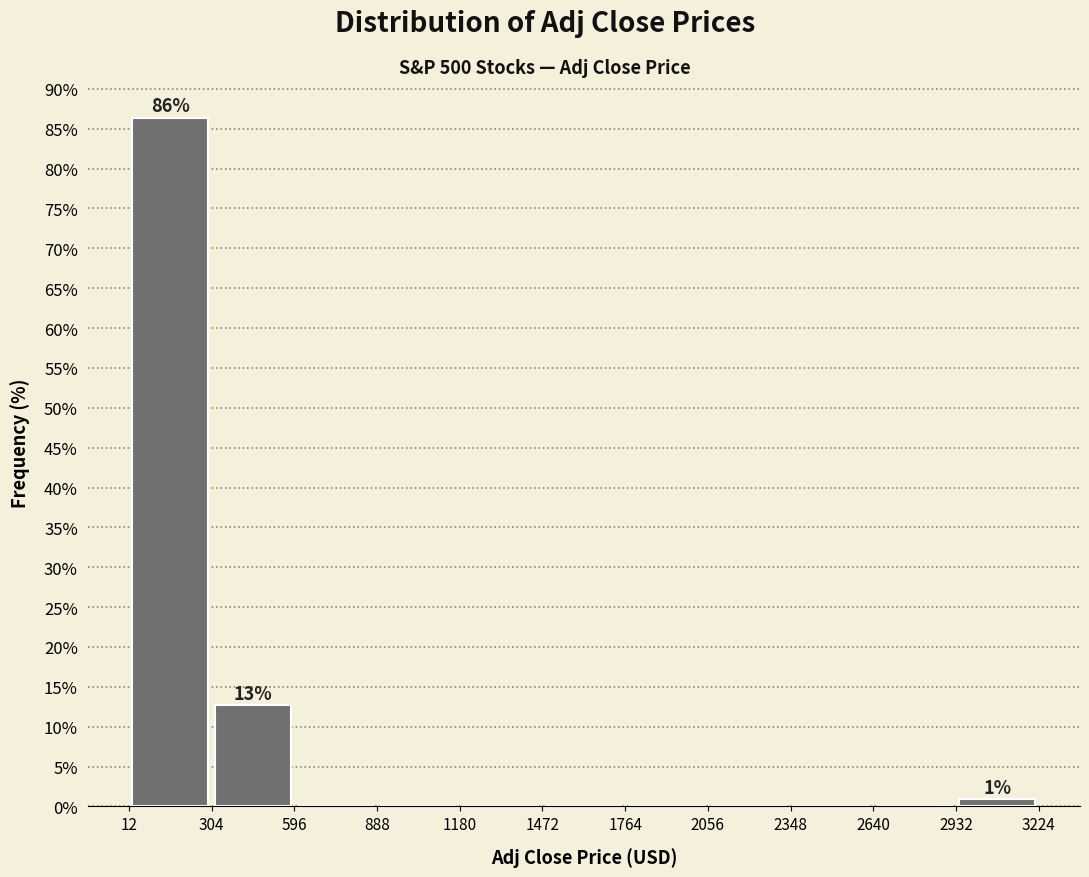

Which range on the x-axis has the tallest bar?

0 to 300